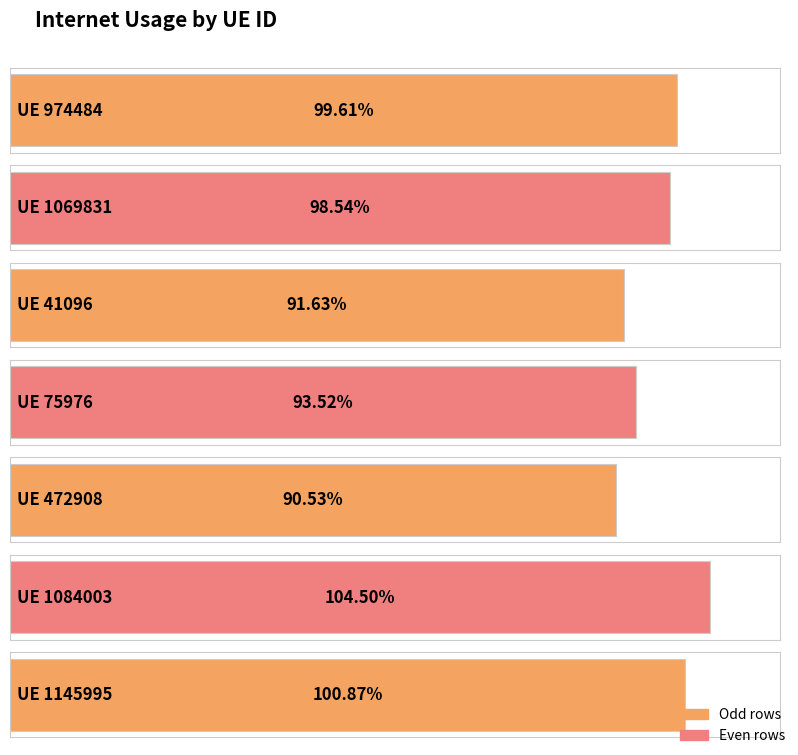

Rank the categories by value from lowest to highest.

472908, 41096, 75976, 1069831, 974484, 1145995, 1084003